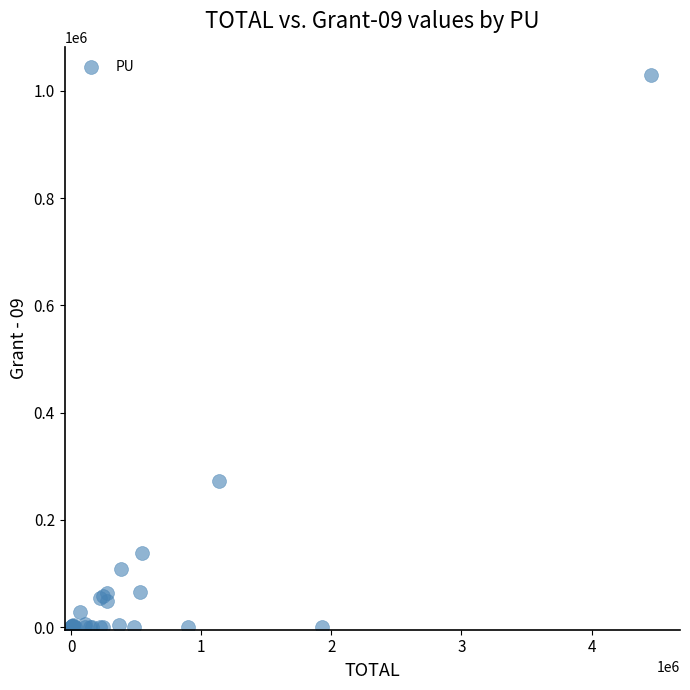

What Y value in the scatter plot is closest to 514688?

272879